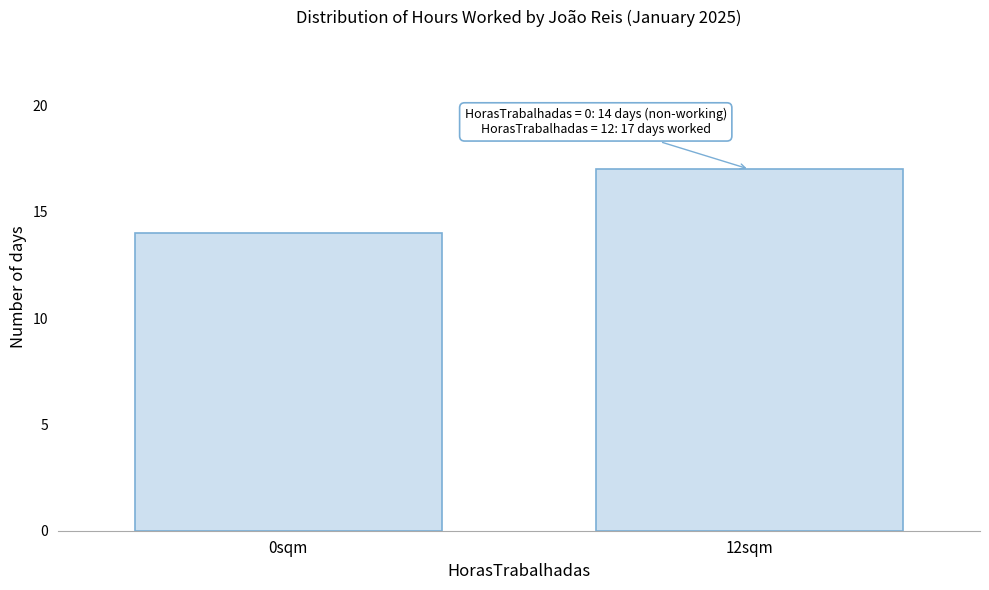

Reading left to right, what are all the values shown in this chart?

0sqm=14	12sqm=17